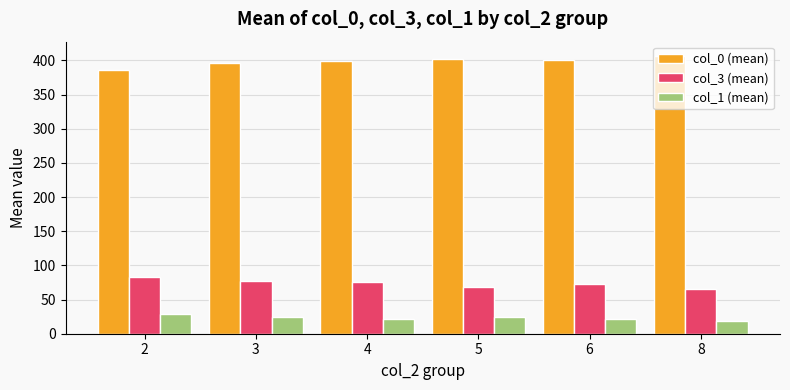

What is the spread (max minus min) of values at 8?

388.0